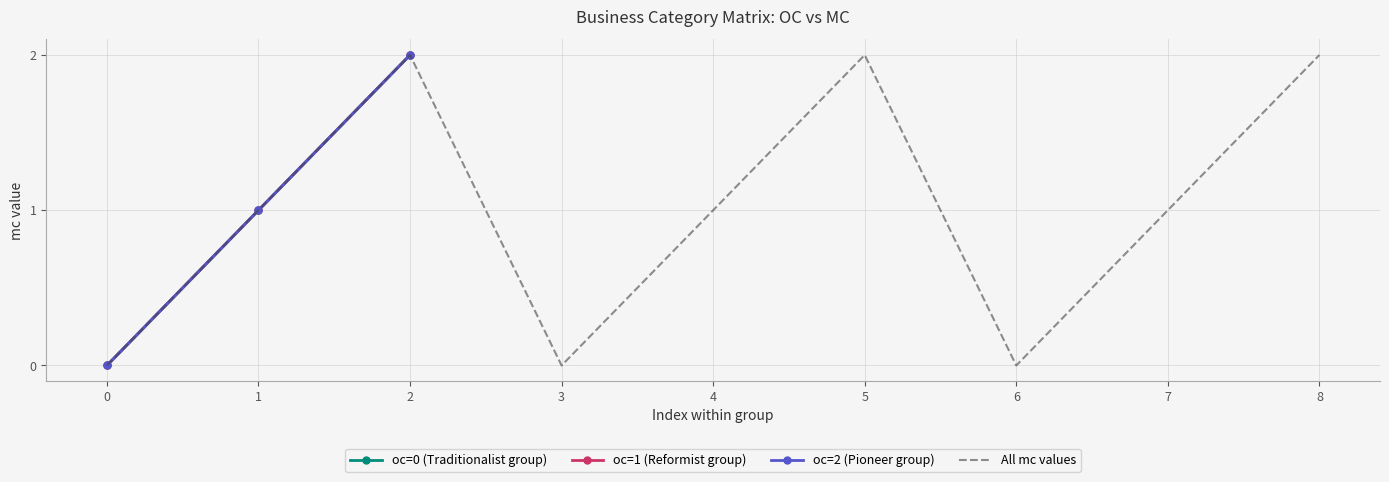

Is it true that All mc values equals 1 at 1?

True